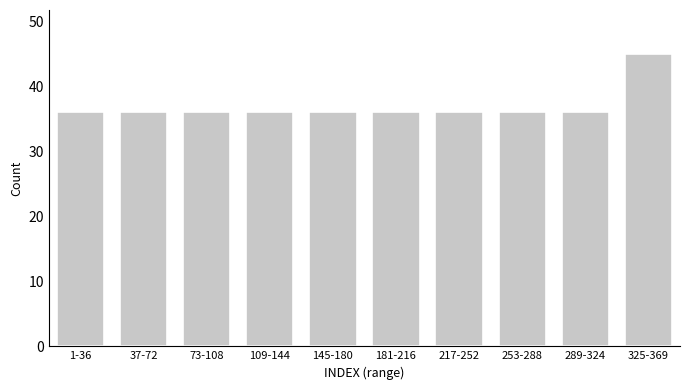

Reading right to left, transcribe all the data shown in this chart.

45	36	36	36	36	36	36	36	36	36